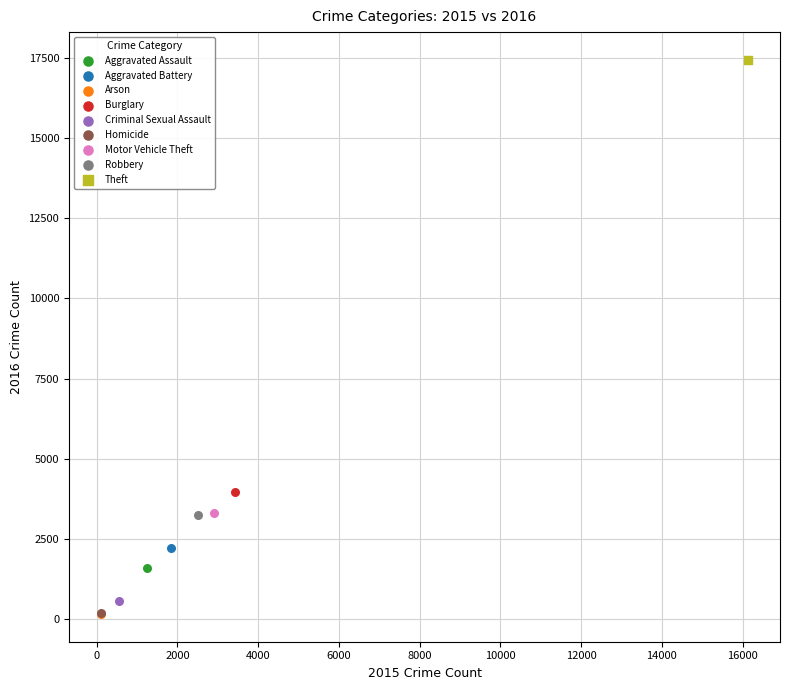

Which series contains the highest Y value?

Theft